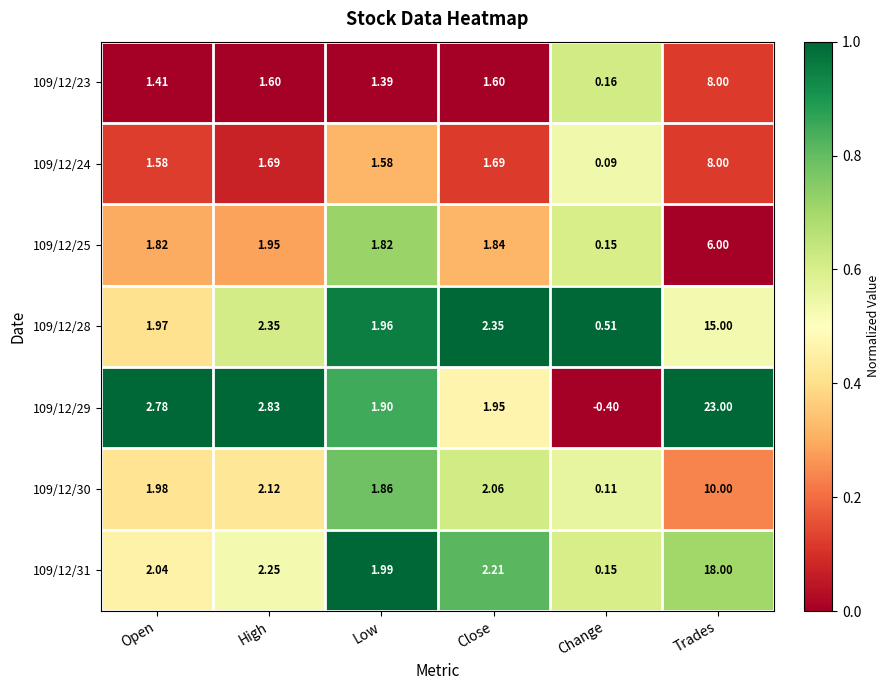

List the labels in order of 109/12/31 value, smallest first.

Change, Low, Open, Close, High, Trades